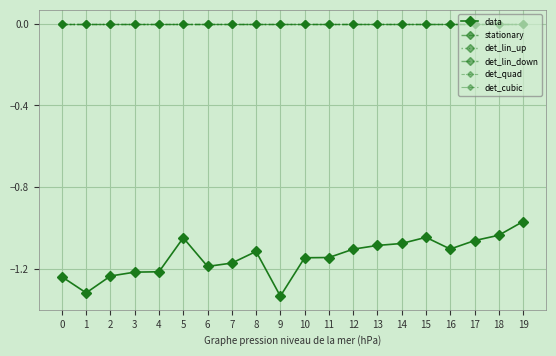

Between 19 and 8, which is larger?

19